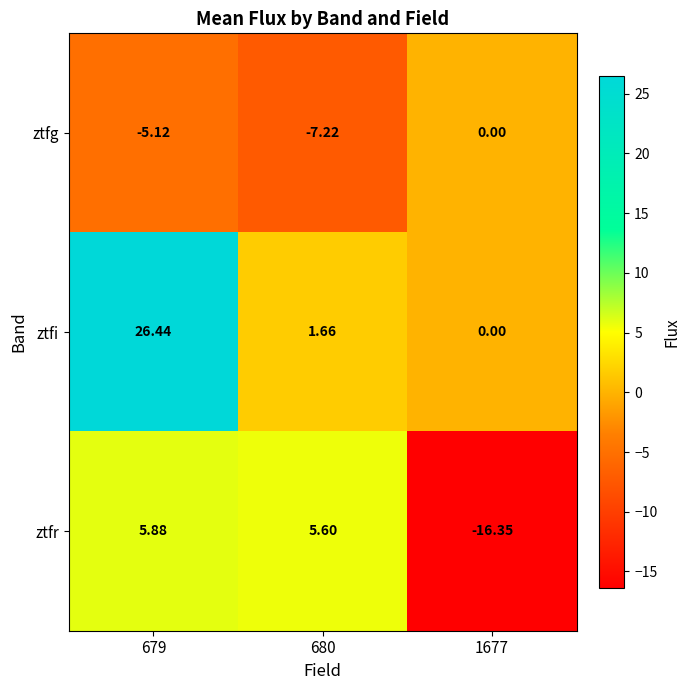

Rank the series by their average value, from highest to lowest.

ztfi, ztfr, ztfg